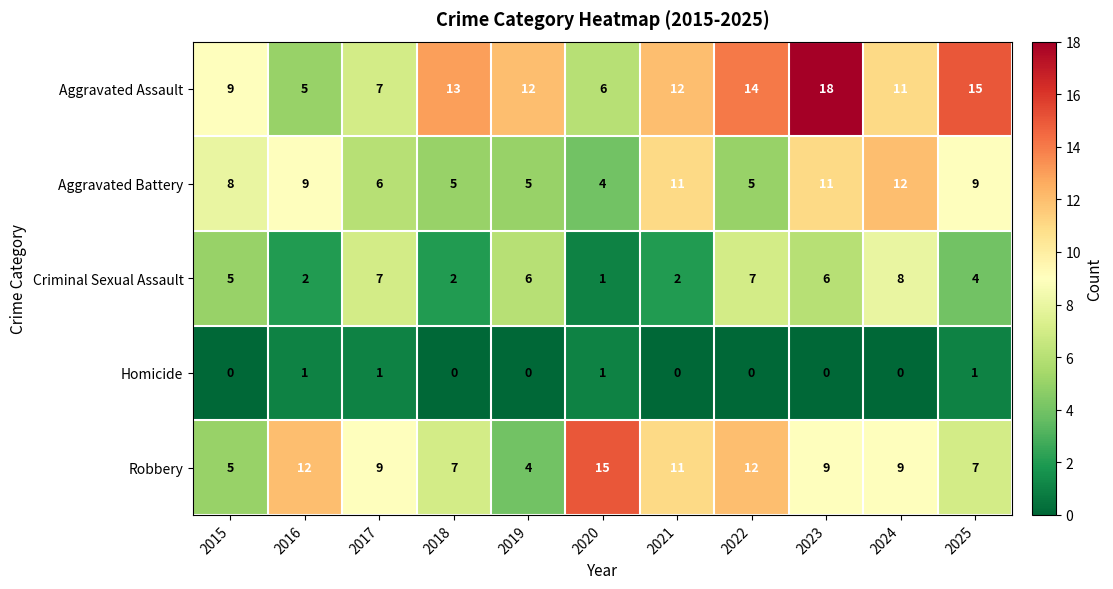

Which category has the highest value across all series?

2023